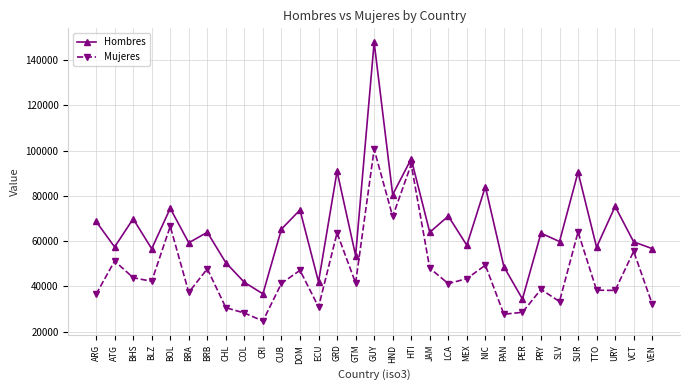

What is the label of the 29th point from the left?

URY